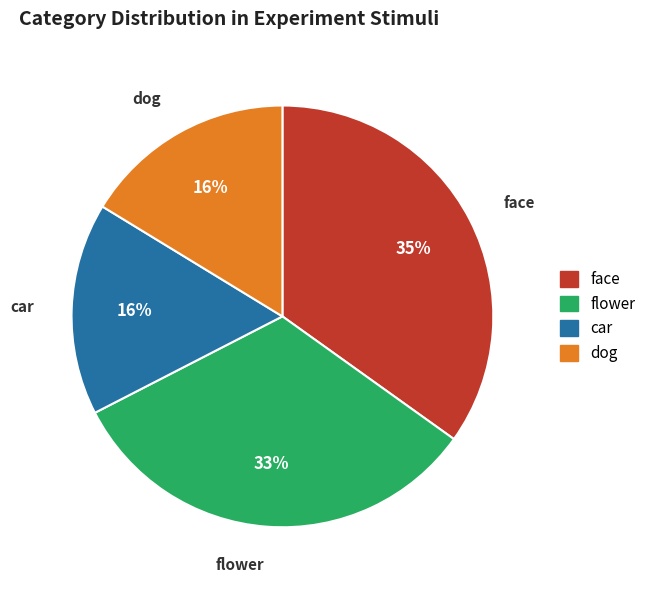

What is the ratio of the value at face to the value at flower?

1.1